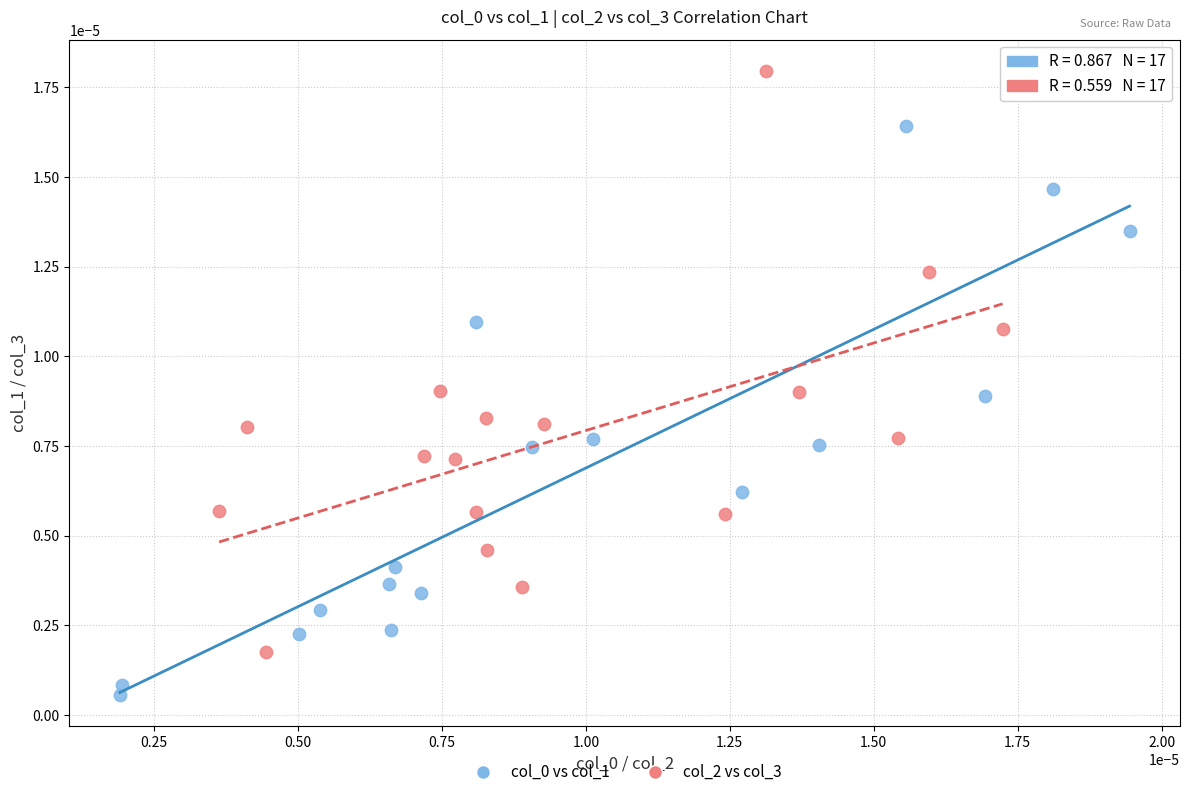

Which series reaches the maximum Y coordinate?

col_2 vs col_3